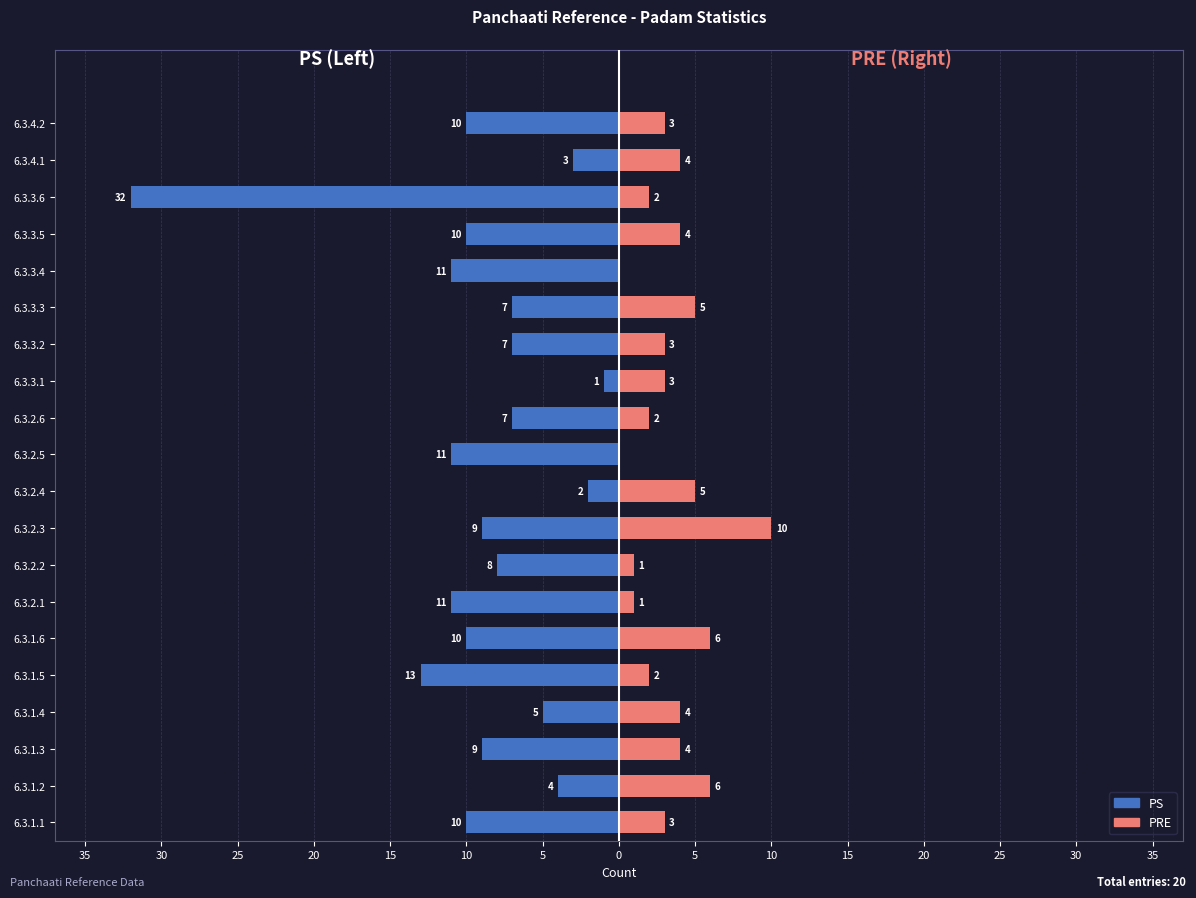

The PS series shows -14 at 6.3.1.6. True or false?

False